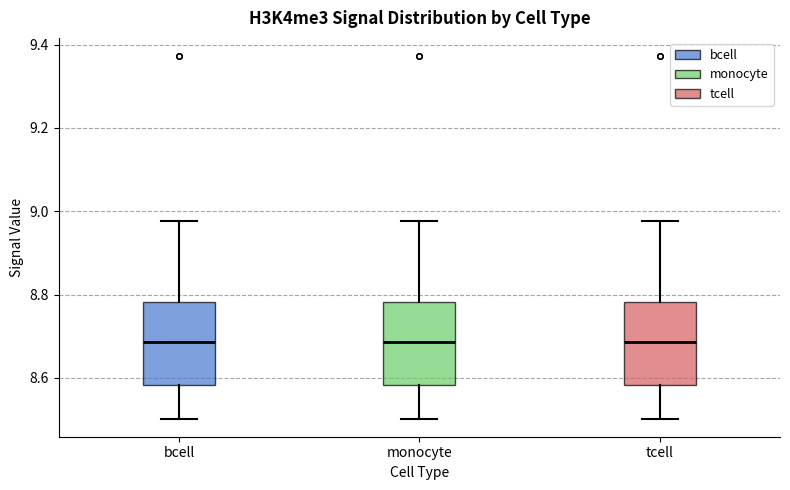

Where does the median line of the box for tcell sit on the y-axis? The values are not printed on the chart, so give them approximately, as read against the axis.

8.68